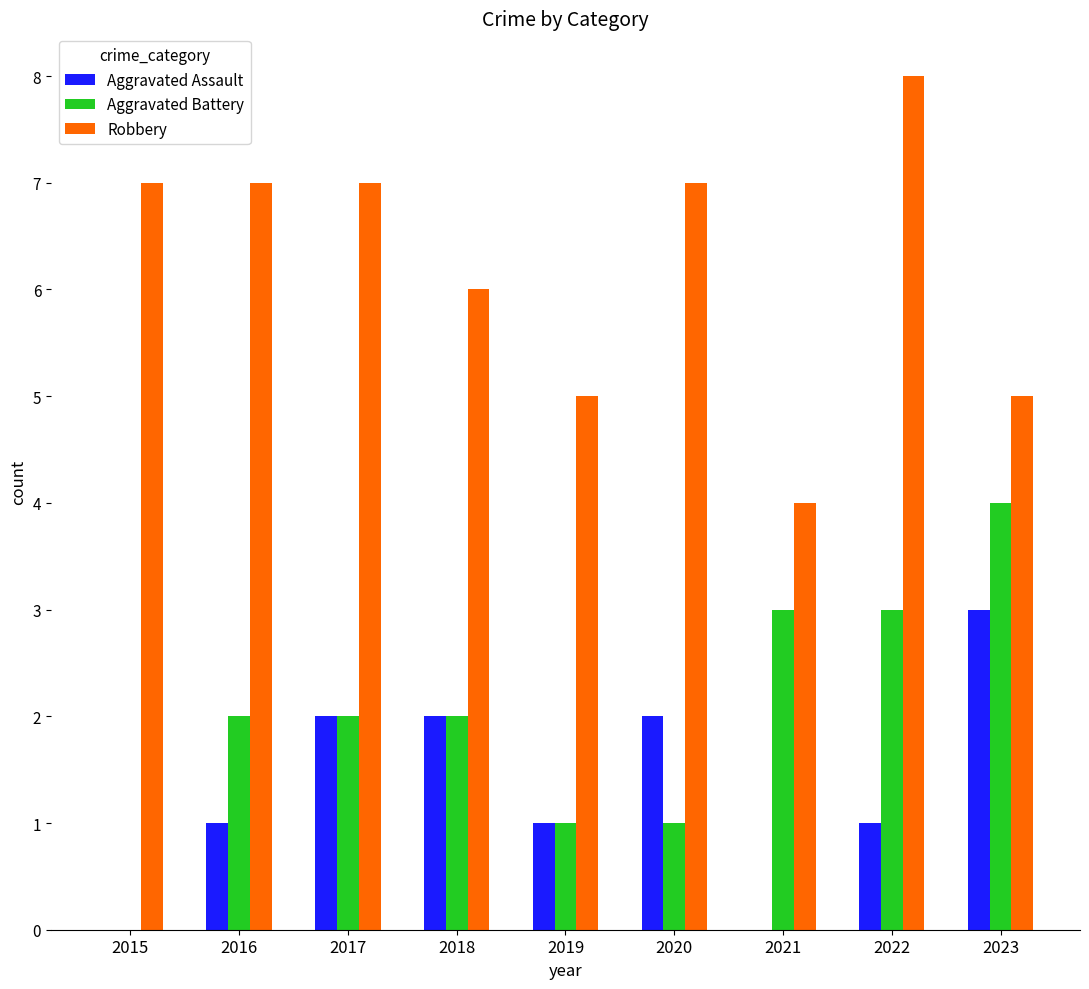

Reading left to right, what are all the values shown in this chart?

Aggravated Assault: 2015=0	2016=1	2017=2	2018=2	2019=1	2020=2	2021=0	2022=1	2023=3
Aggravated Battery: 2015=0	2016=2	2017=2	2018=2	2019=1	2020=1	2021=3	2022=3	2023=4
Robbery: 2015=7	2016=7	2017=7	2018=6	2019=5	2020=7	2021=4	2022=8	2023=5